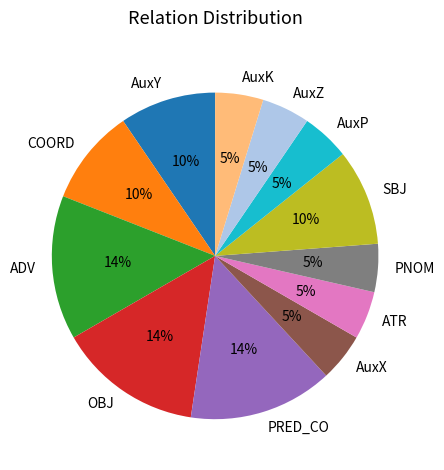

To the nearest percent, what portion does PNOM represent?

5%